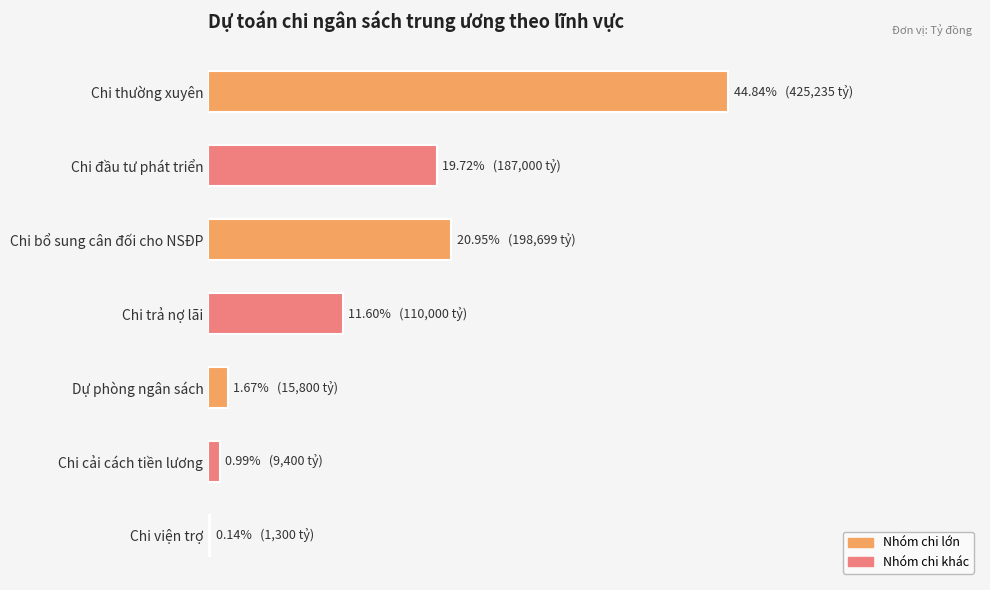

What is the sum of all values?

947434